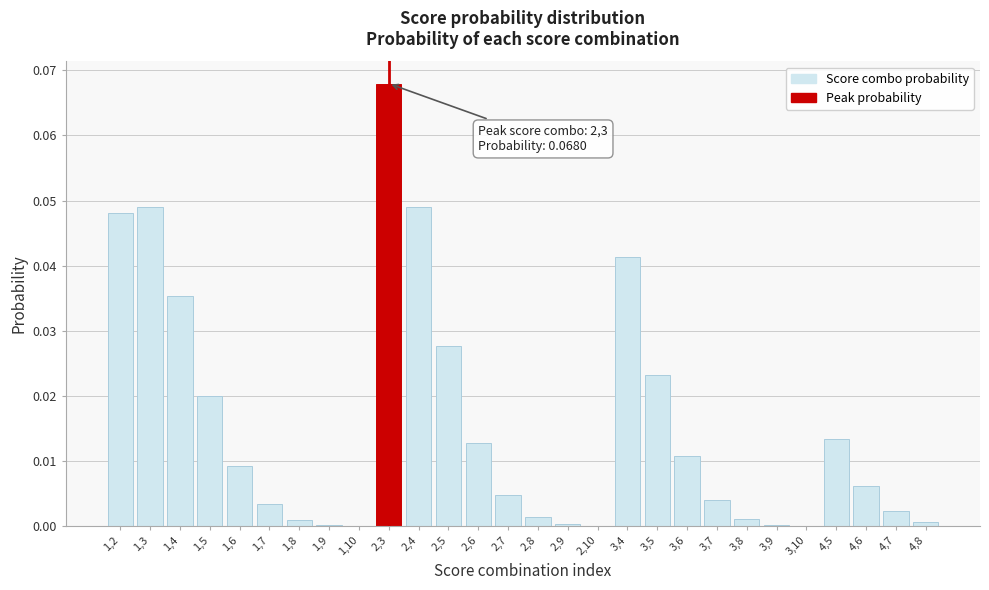

What is the sum of all values?

0.4